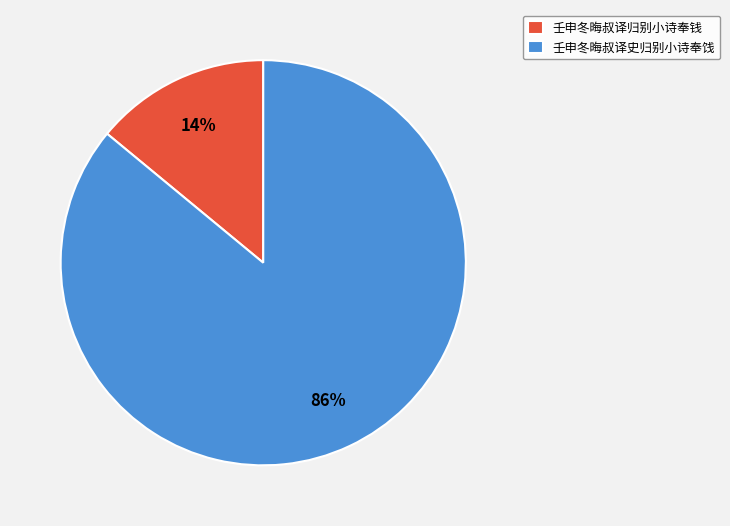

Does 壬申冬晦叔译归别小诗奉钱 represent more than half of the total?

No